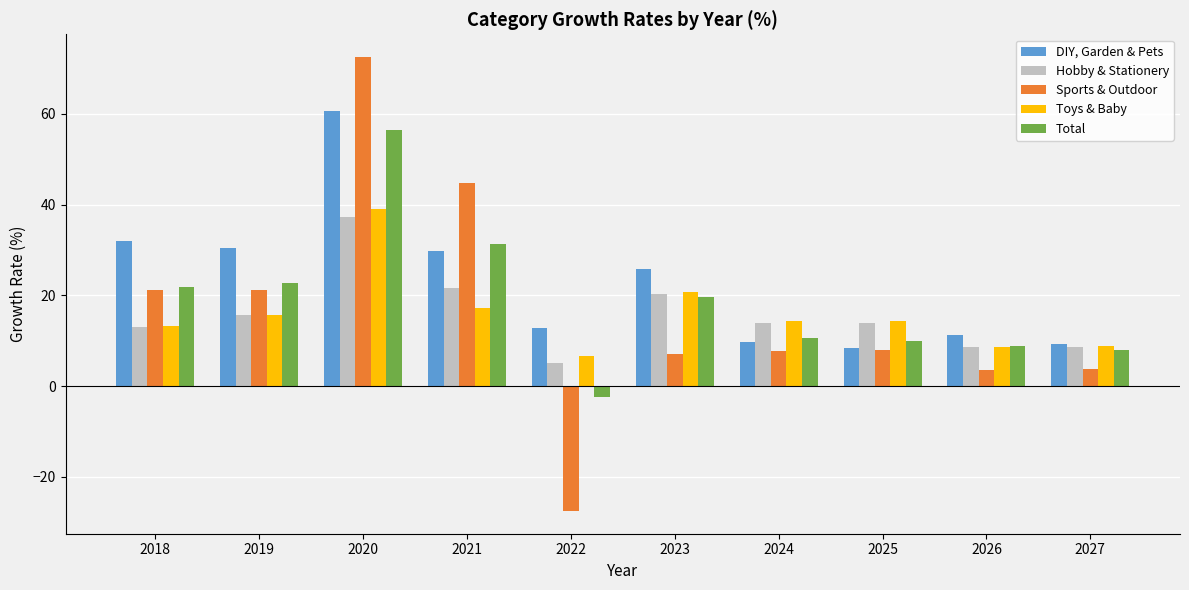

What is the maximum value for Total?

56.3